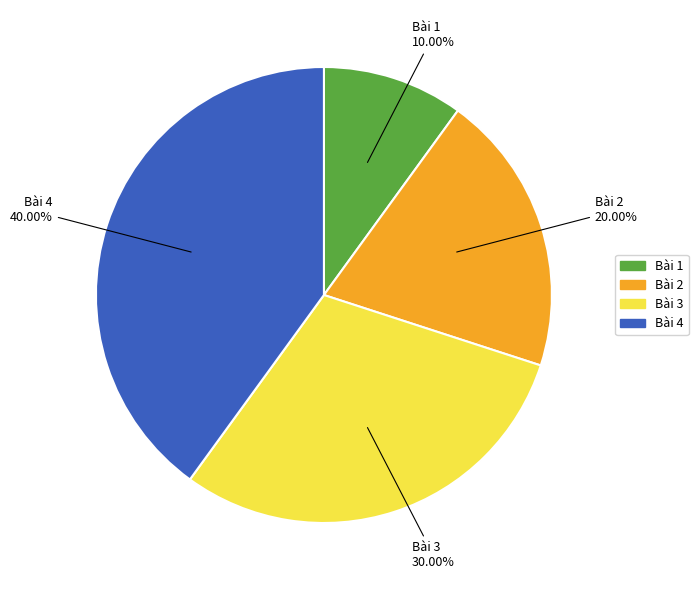

Does any single category account for the majority?

No